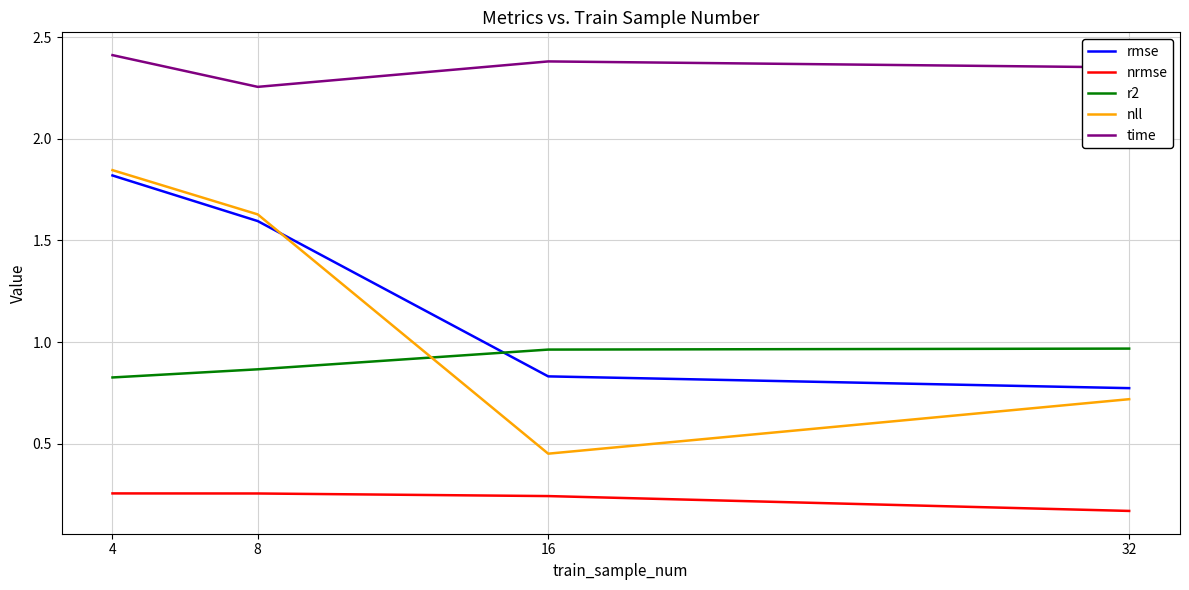

The value of rmse at 8 is 1.6. True or false?

True